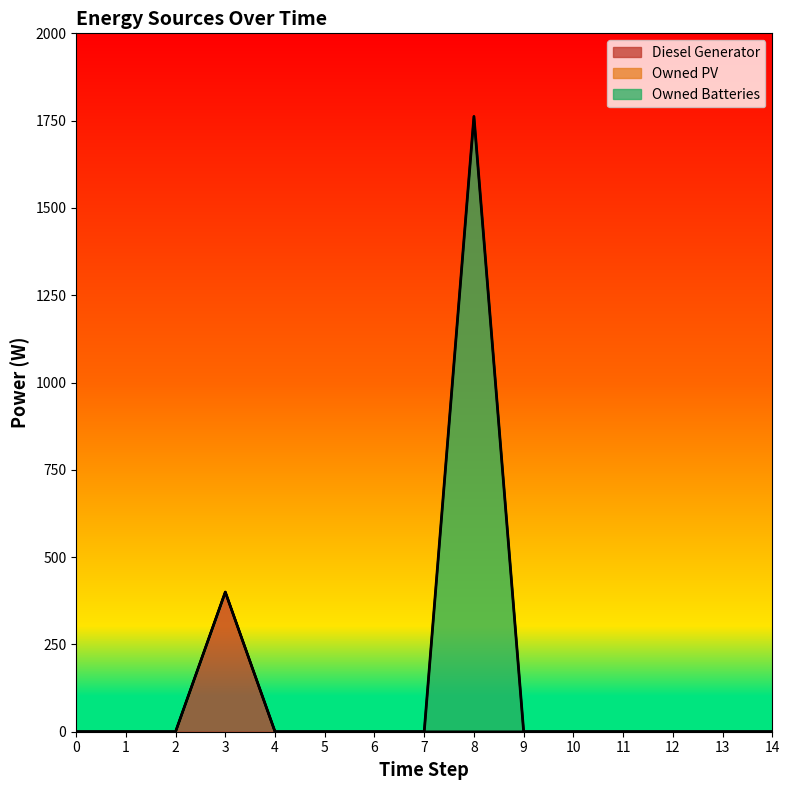

True or false: Owned PV and Diesel Generator intersect in this chart.

False